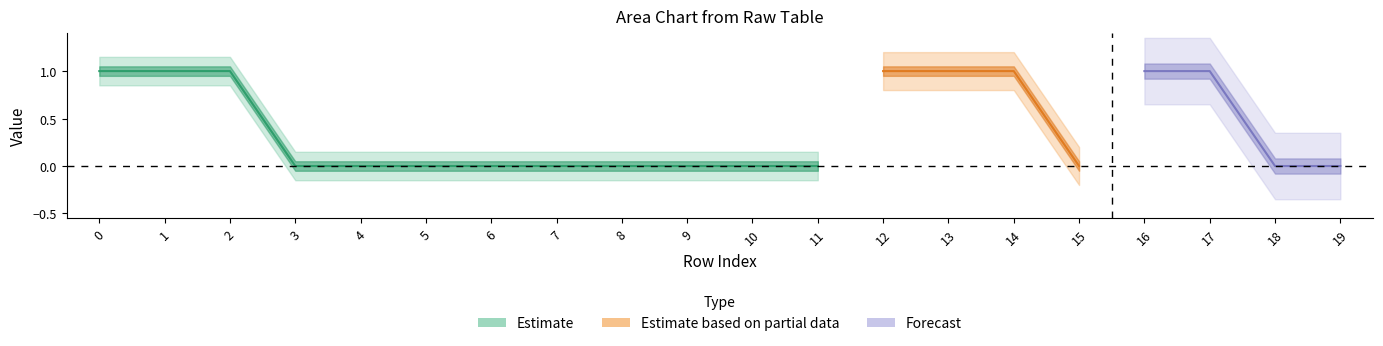

What is the difference between the maximum and minimum values in the col_4 series?

1